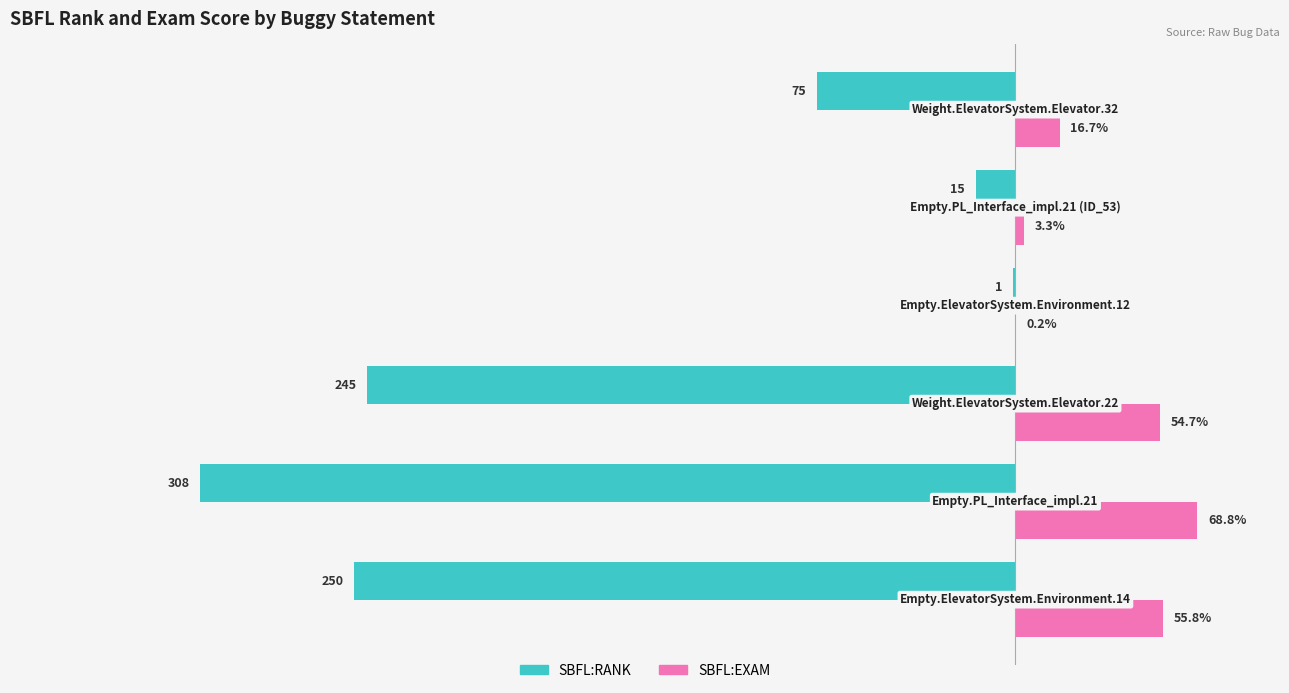

Which series has the largest total across all categories?

SBFL:EXAM